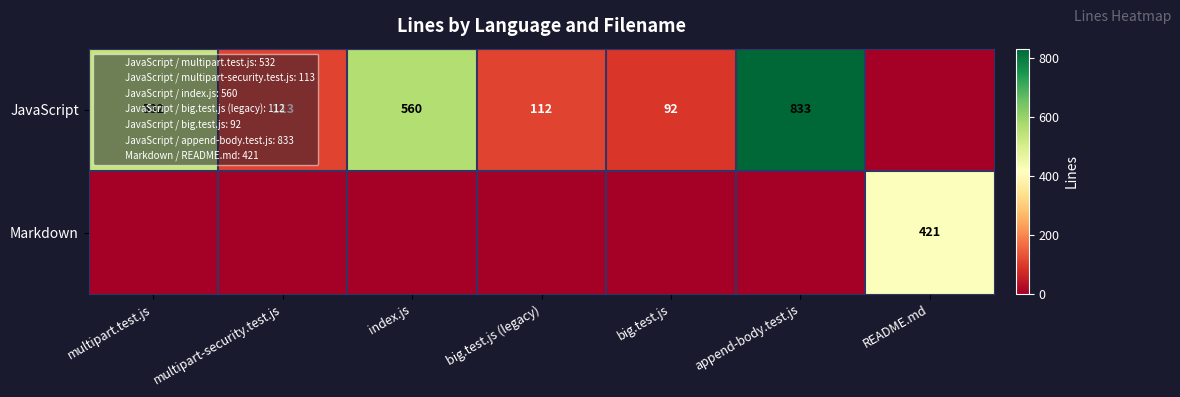

The JavaScript series shows 61 at multipart-security.test.js. True or false?

False